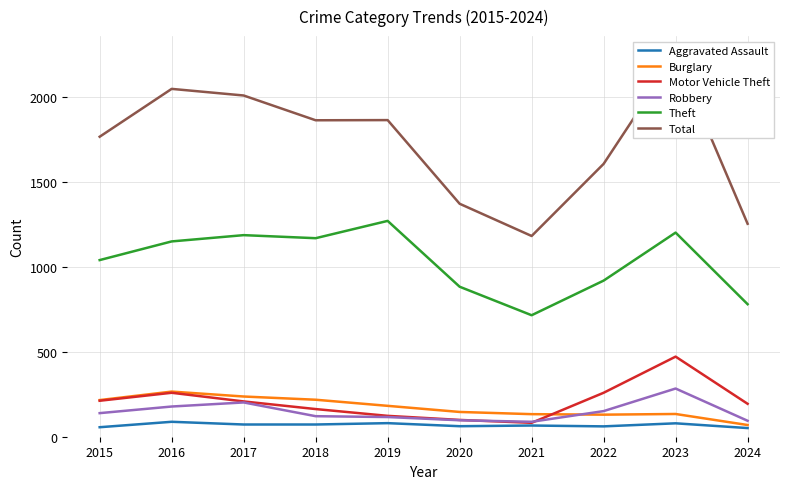

What is the total value across all series at 2018?

3609